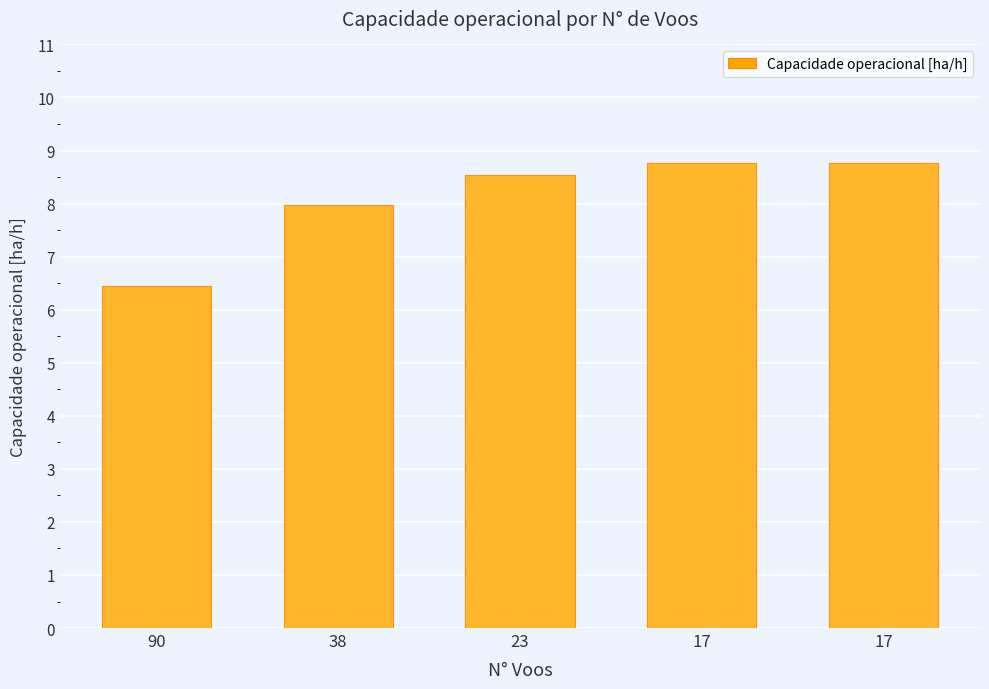

Count the number of categories in the chart.

5